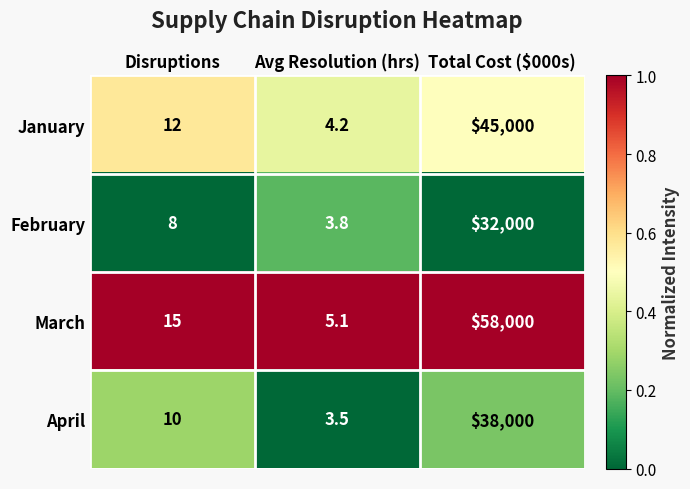

What is the total value across all series at Avg Resolution (hrs)?

16.6